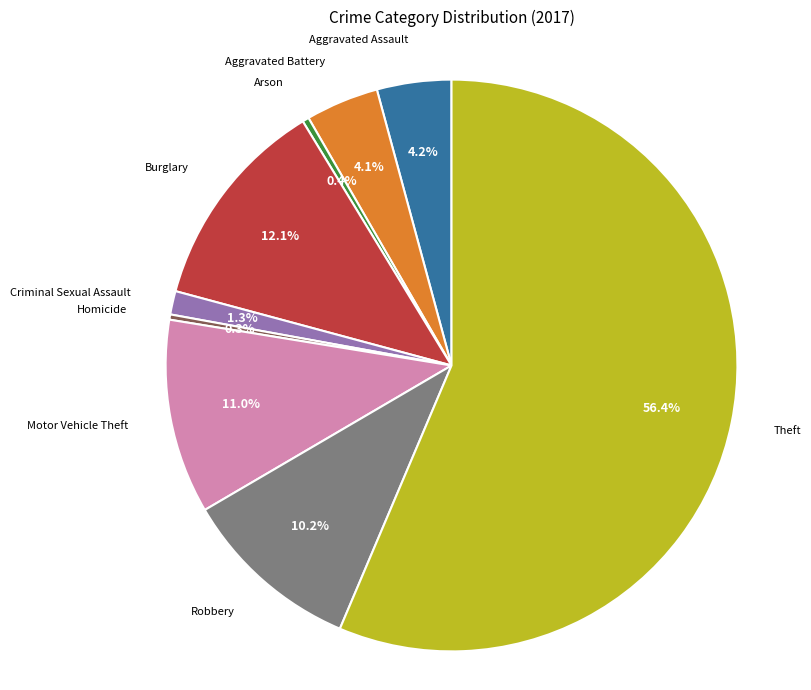

Count the number of slices in the pie.

9